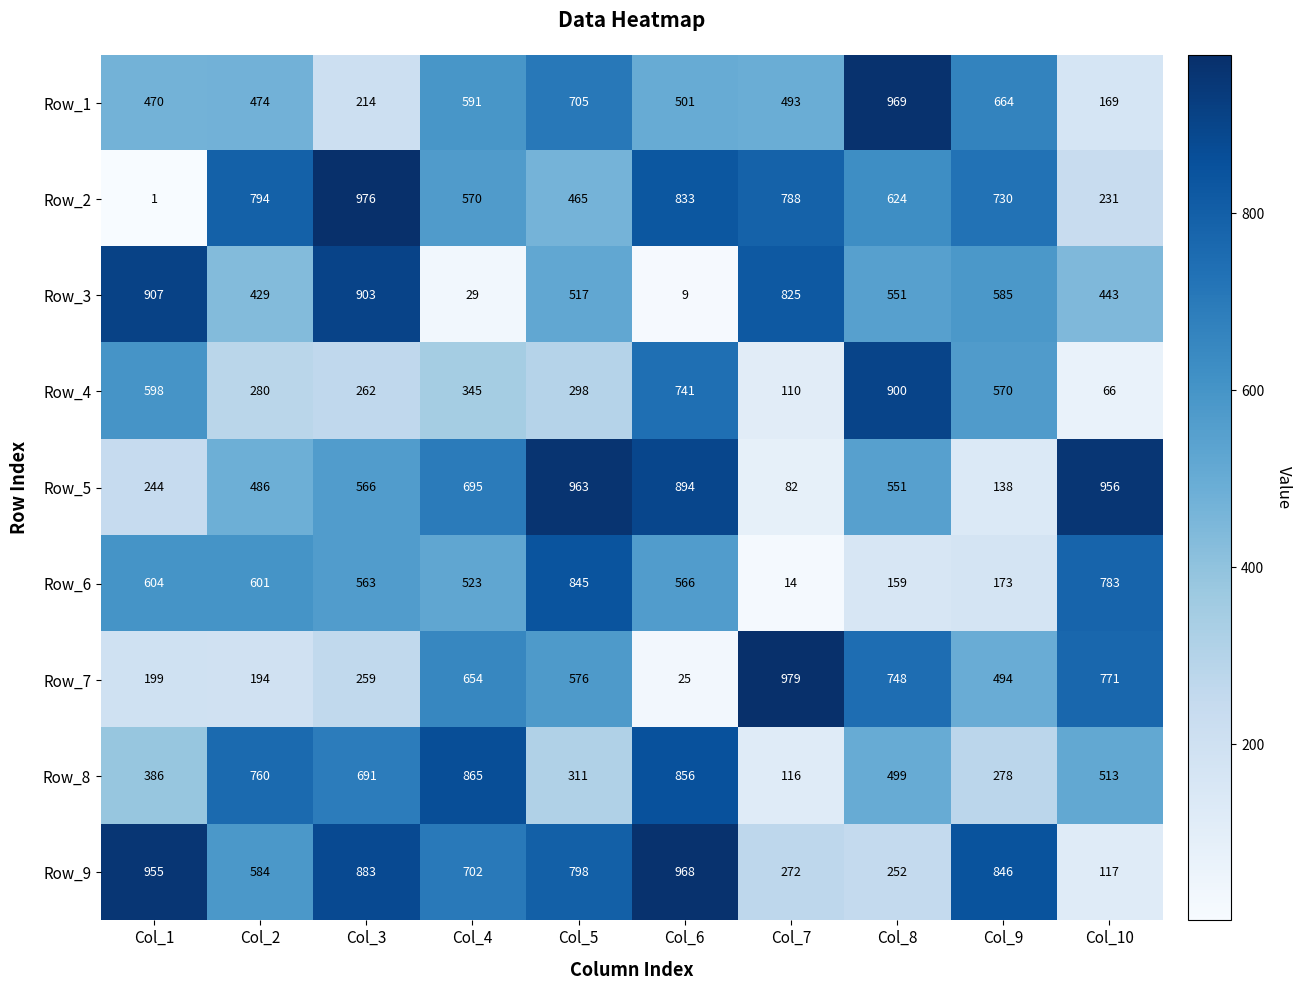

Rank the series by their maximum value, from lowest to highest.

Row_6, Row_8, Row_4, Row_3, Row_5, Row_9, Row_1, Row_2, Row_7